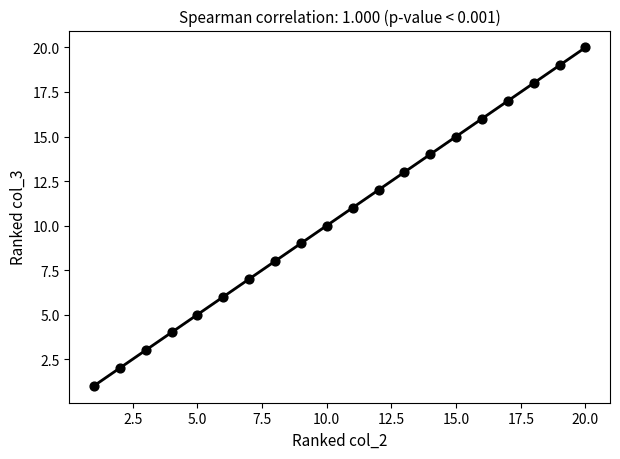

What is the range of X values (max minus min)?

19